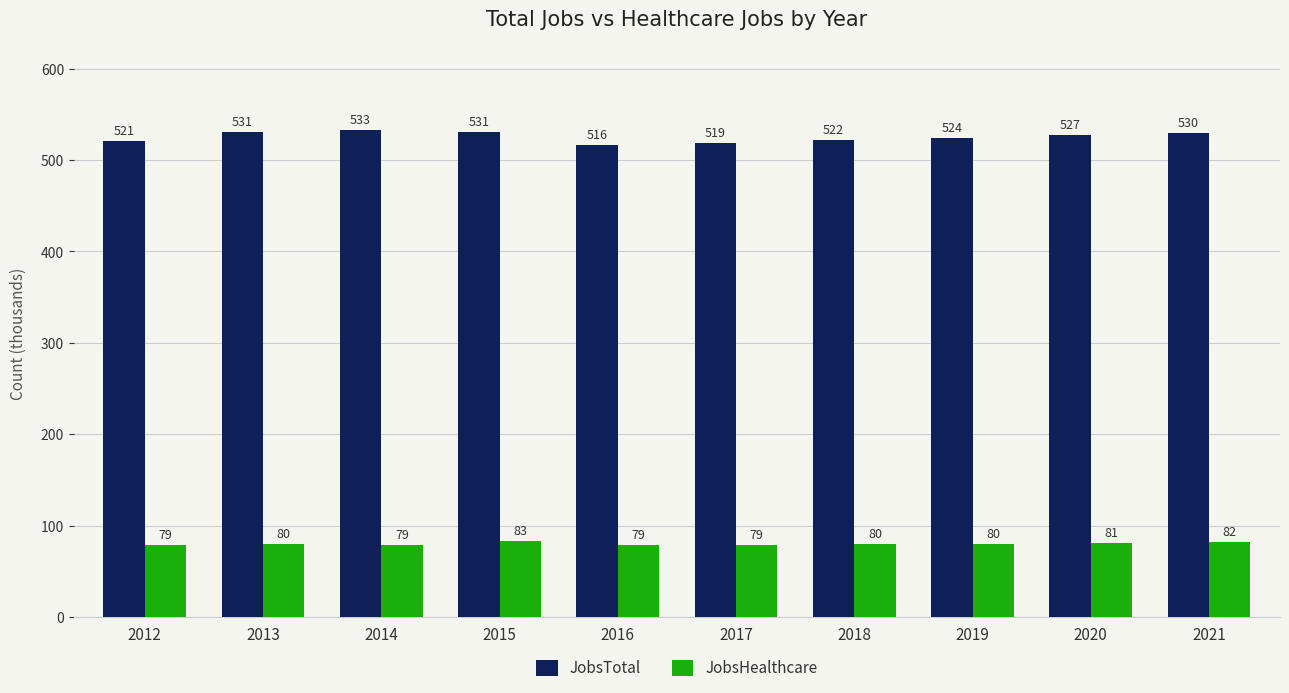

Count the number of data series in this chart.

2